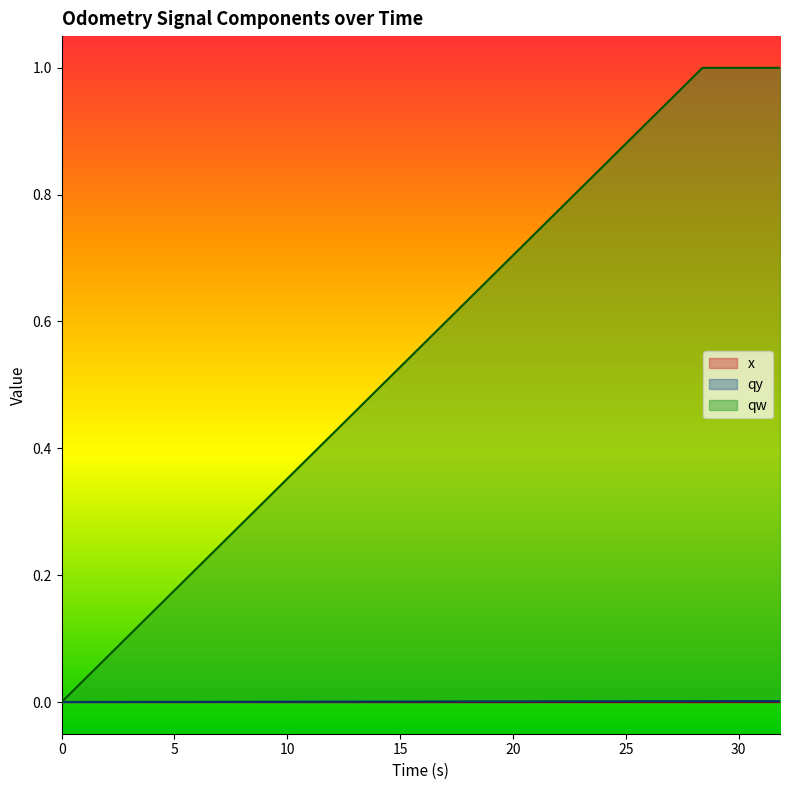

At which category is the sum across all series the highest?

39